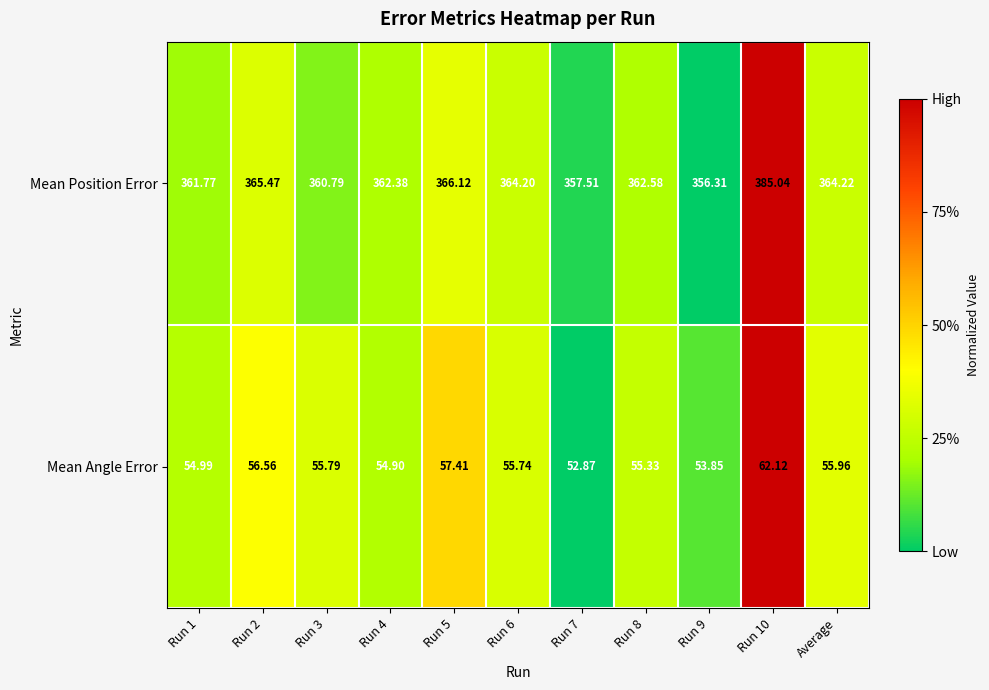

Rank the series by their maximum value, from lowest to highest.

Mean Angle Error, Mean Position Error